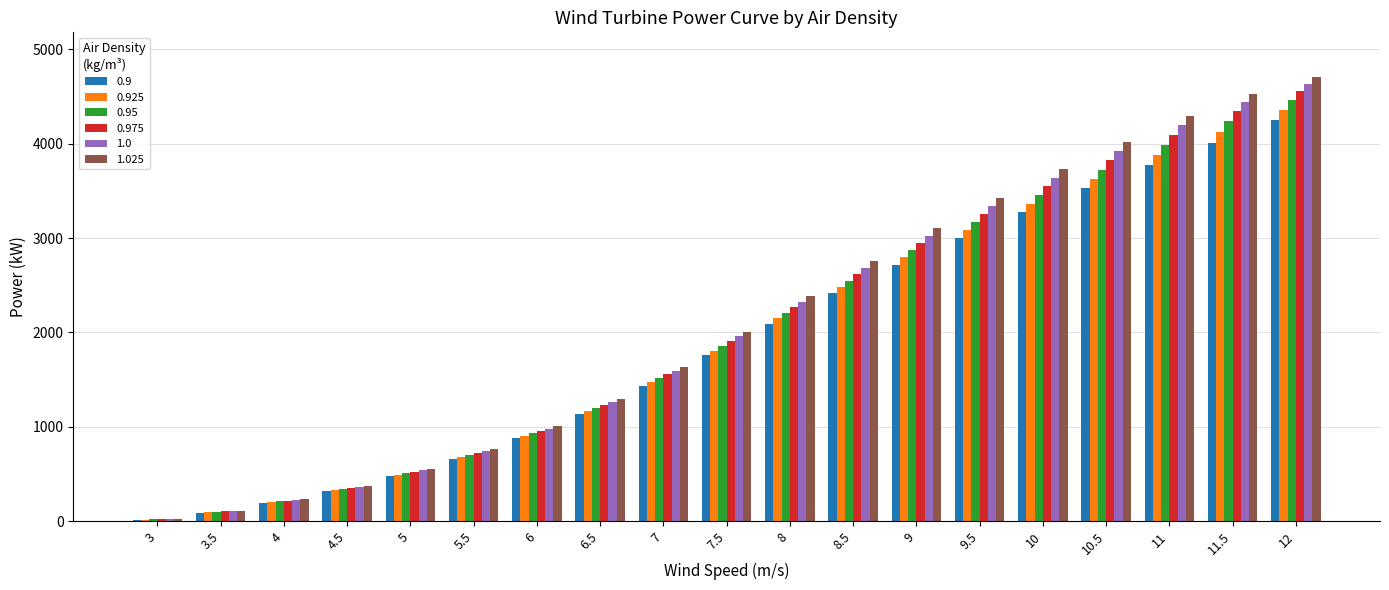

Between 5.5 and 7, which series saw the biggest shift?

1.025